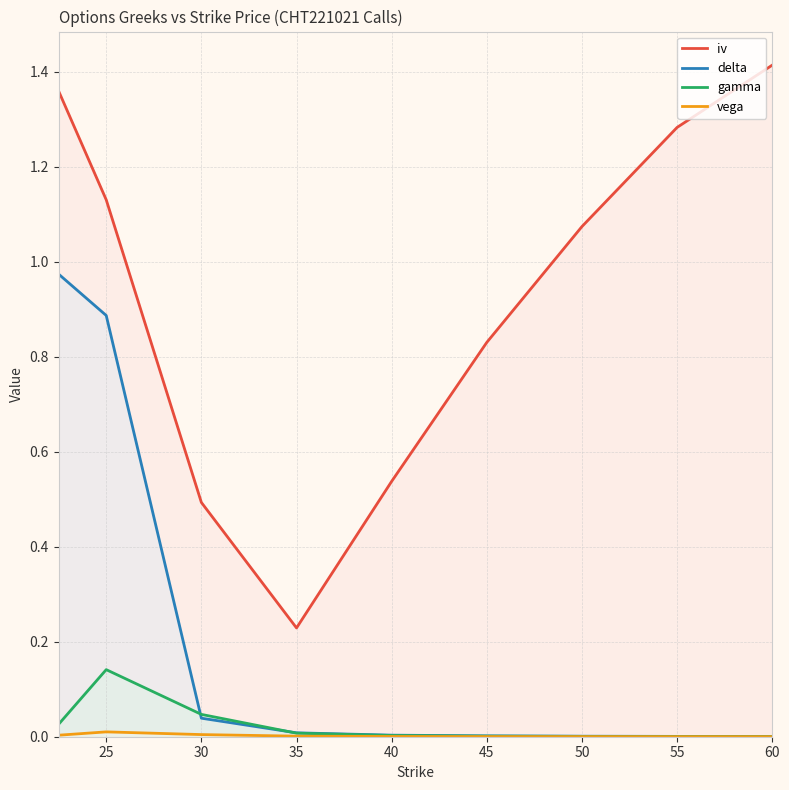

Which category has the highest value across all series?

60